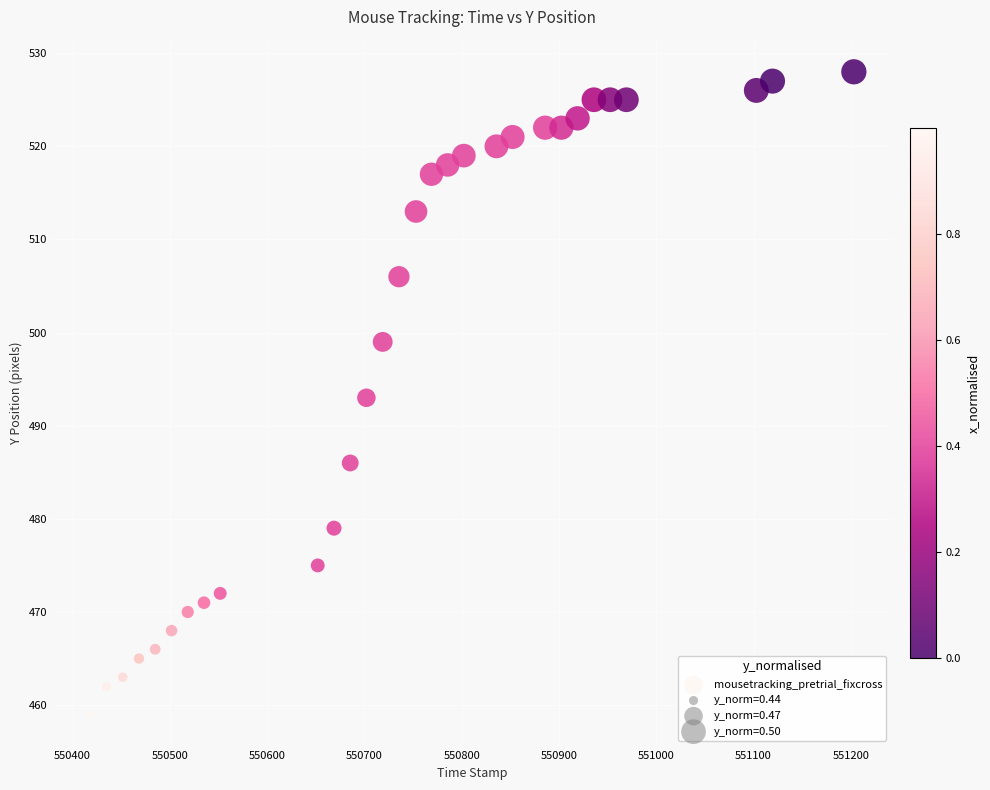

What is the range of Y values (max minus min)?

69